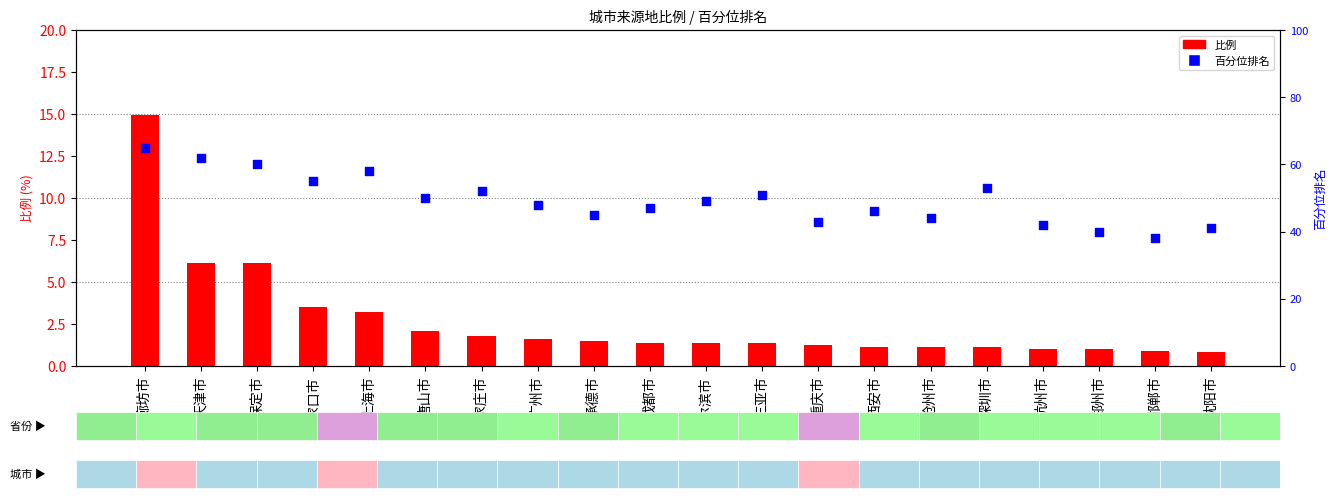

What are all the series names shown in the legend?

比例, 百分位排名